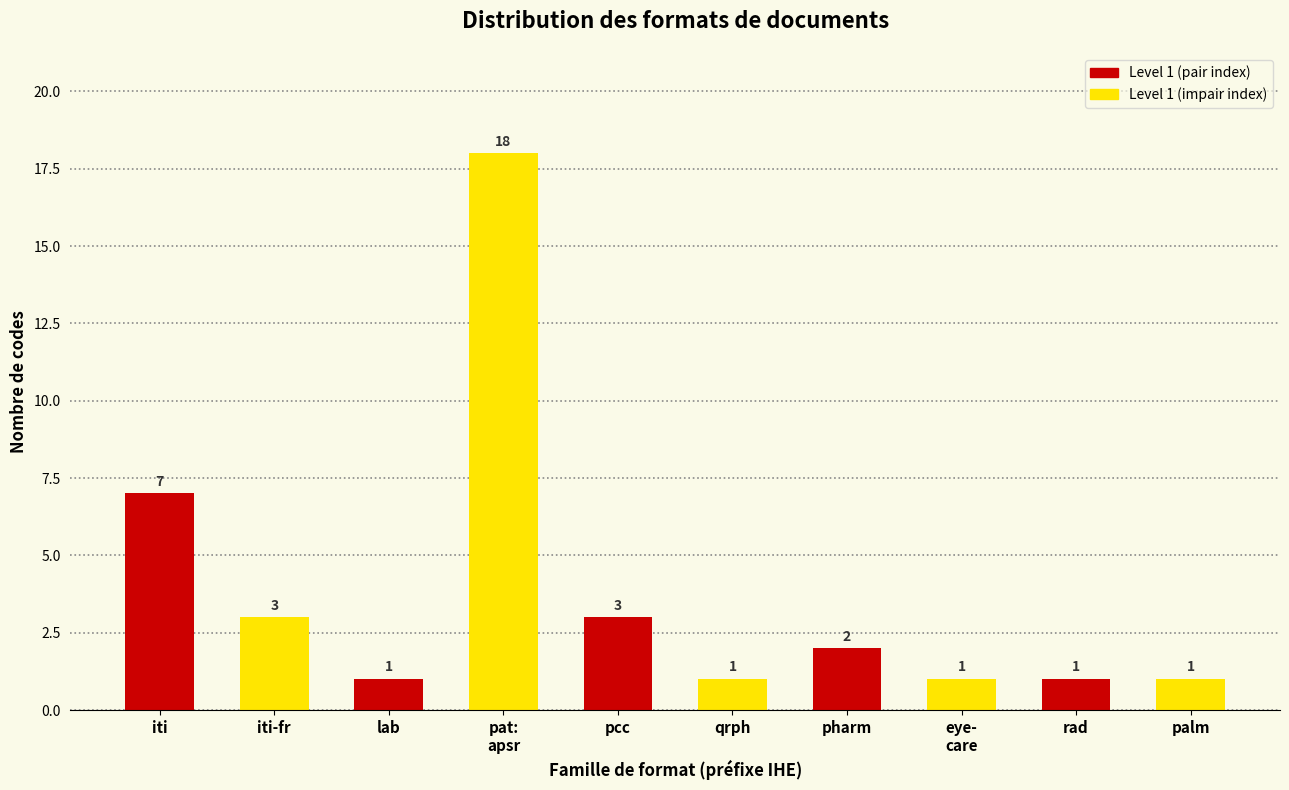

Reading left to right, extract all data points from this chart.

7	3	1	18	3	1	2	1	1	1